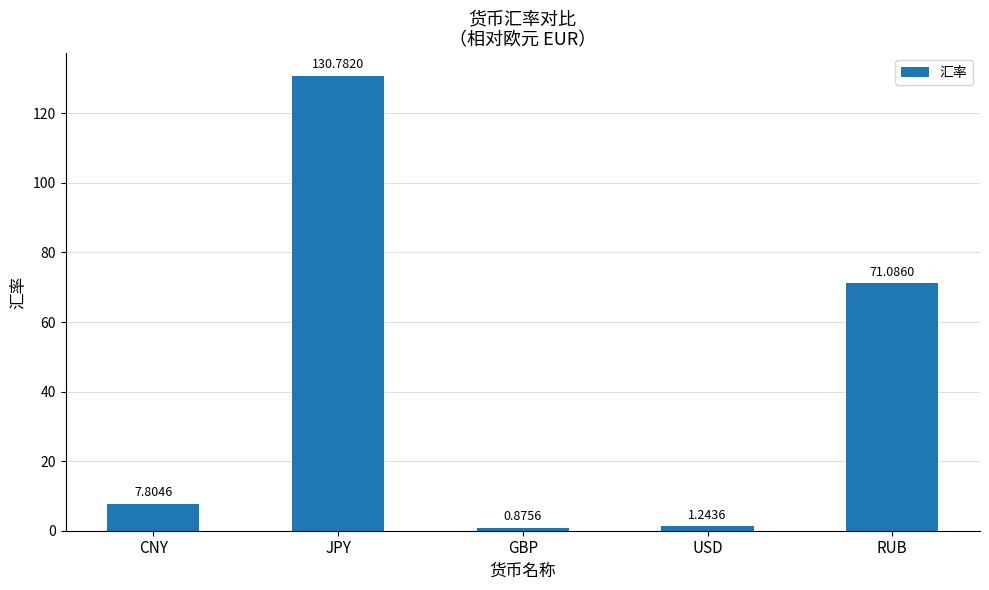

How many data points are less than 7?

2